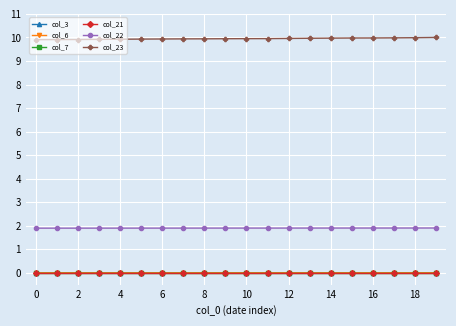

True or false: col_3 has more than 2 points higher than both neighbors.

True